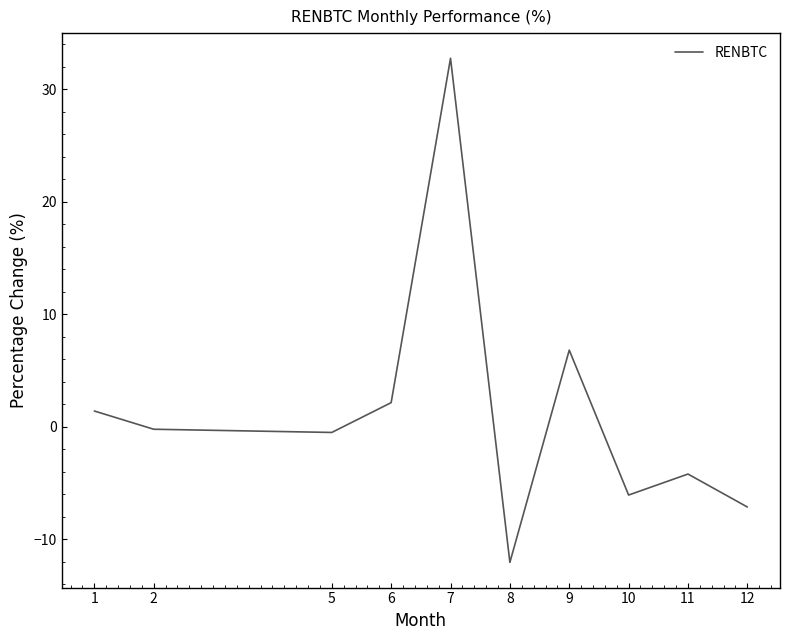

Is it true that the value at 10 is -6.1?

True